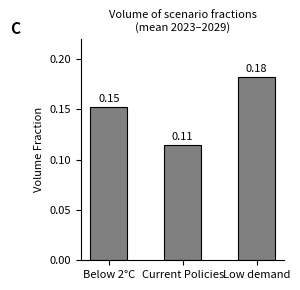

At which category does the chart reach its minimum across all series?

Current Policies